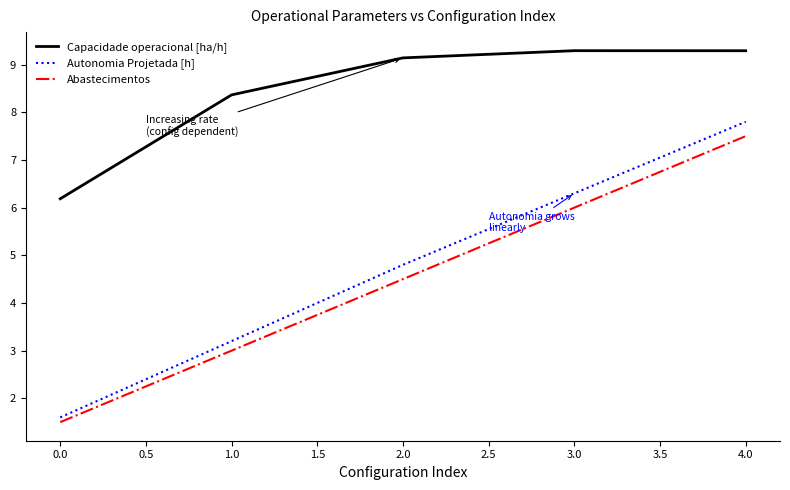

True or false: Capacidade operacional [ha/h] and Autonomia Projetada [h] cross at least once.

False